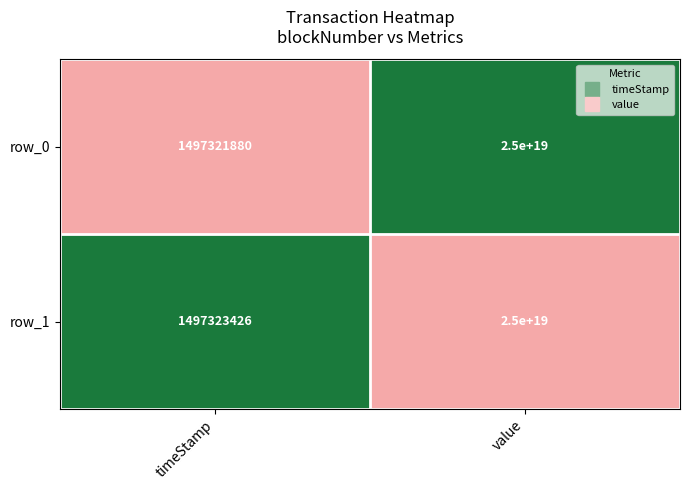

Is the value of row_0 at timeStamp greater than the value of row_1 at value?

No